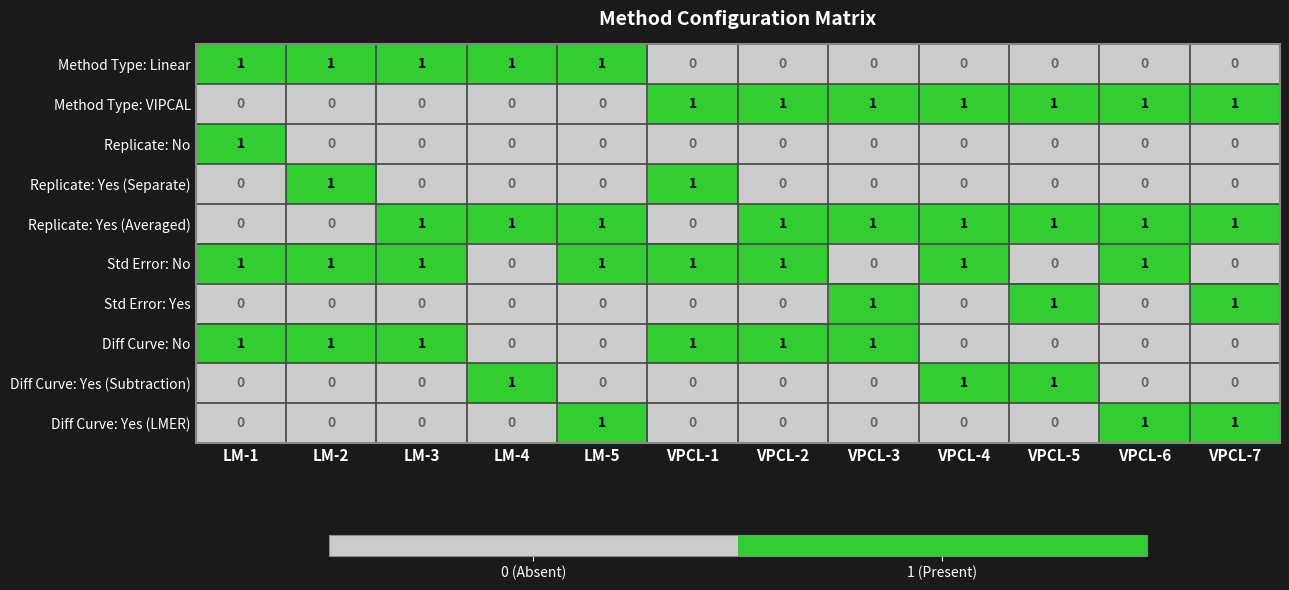

Is the value of Method Type: VIPCAL at VPCL-3 greater than the value of Diff Curve: No at VPCL-4?

Yes